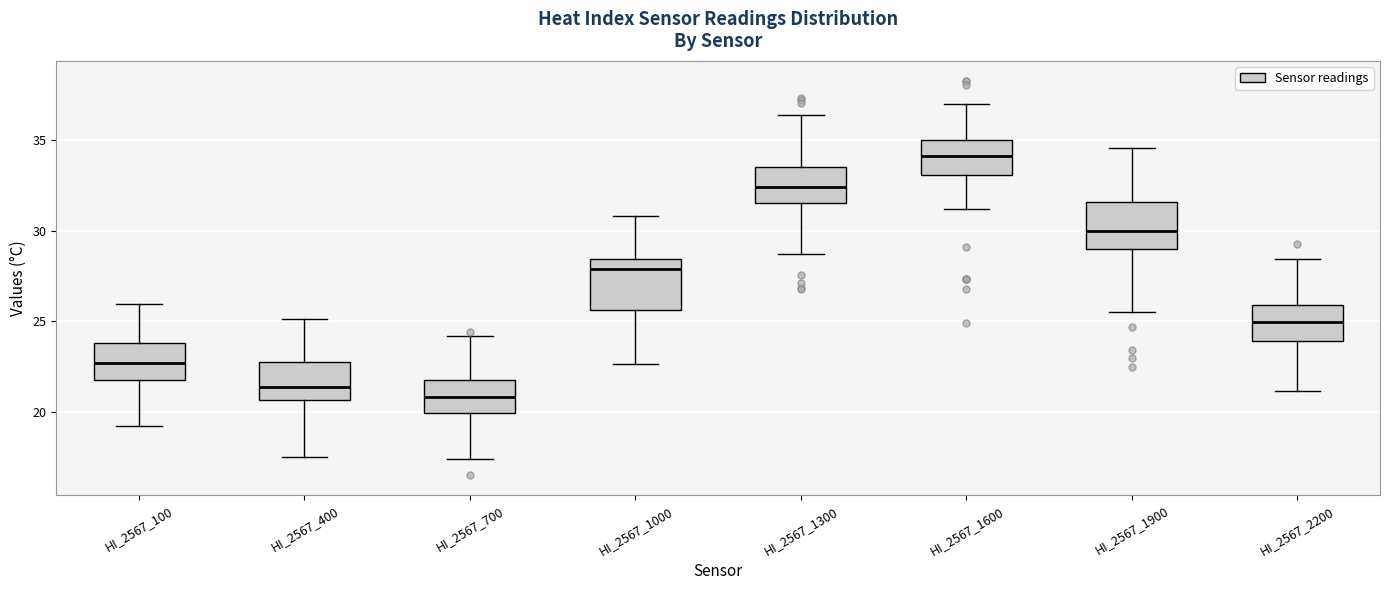

Which box's median line is the lowest?

HI_2567_700